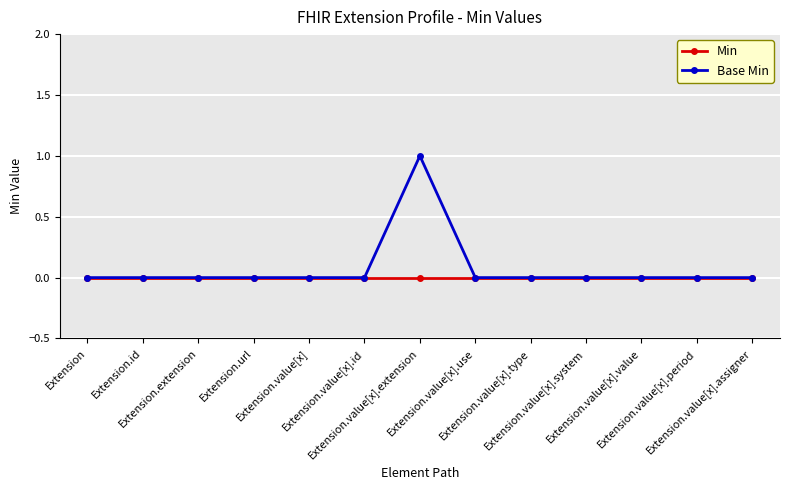

Count the number of categories in the chart.

13